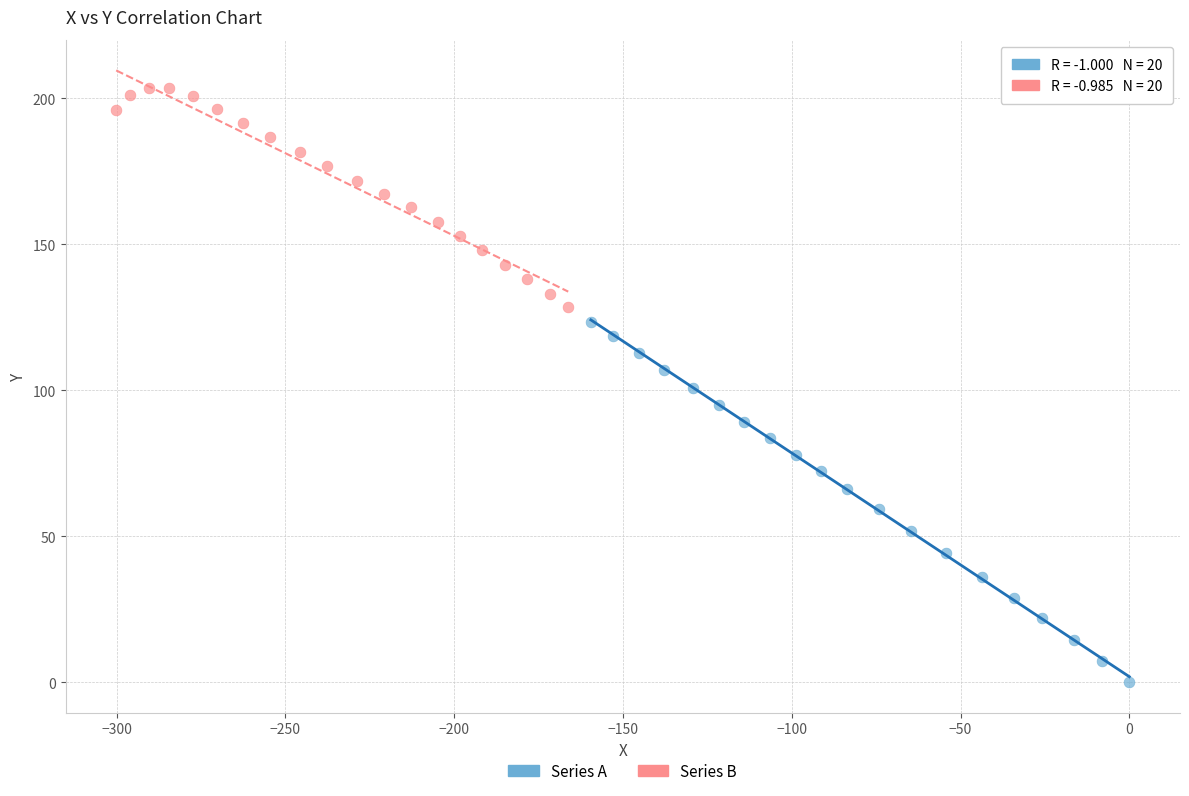

Which series contains the lowest Y value?

Series A